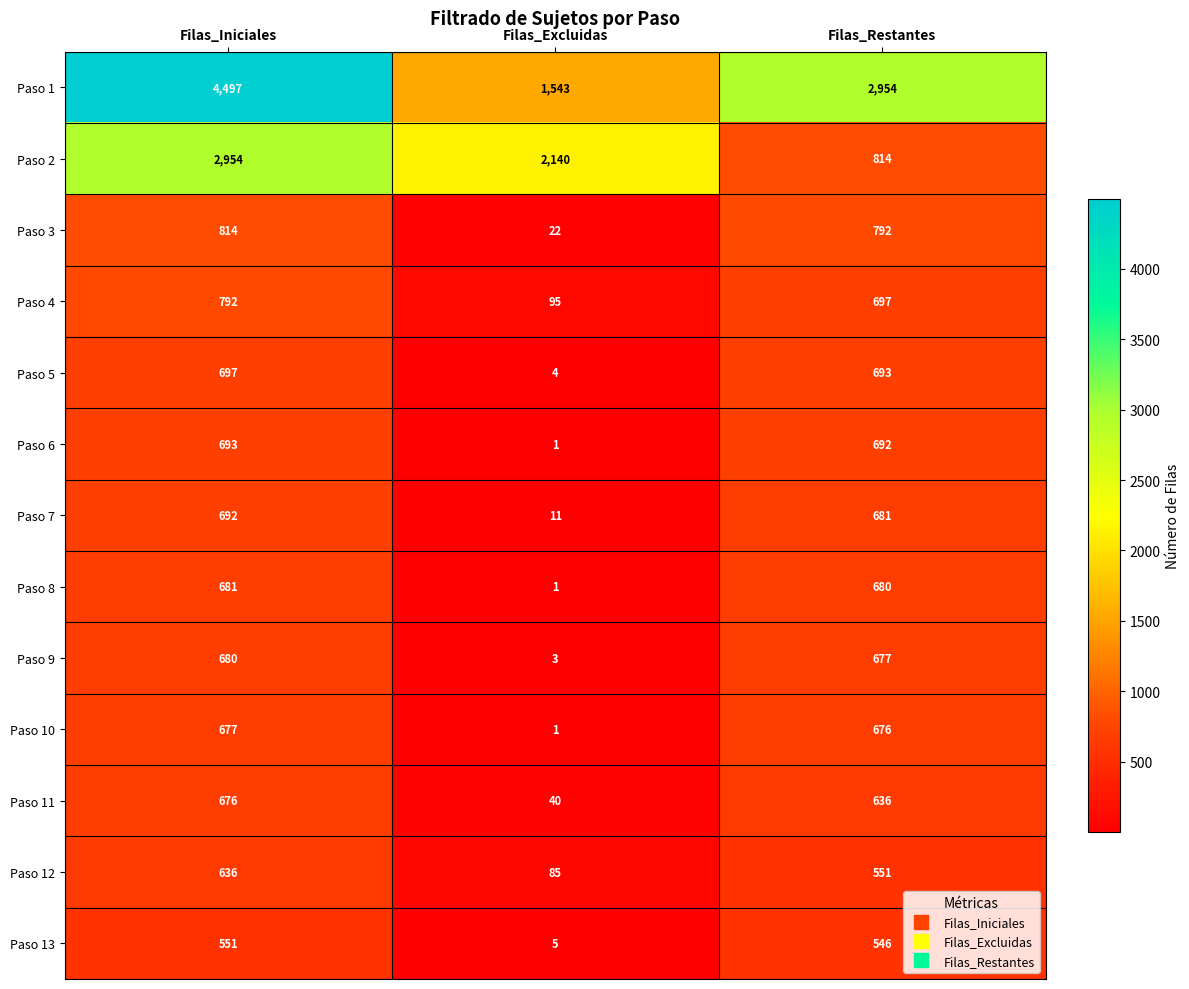

Rank the categories by Paso 2 value from lowest to highest.

Filas_Restantes, Filas_Excluidas, Filas_Iniciales